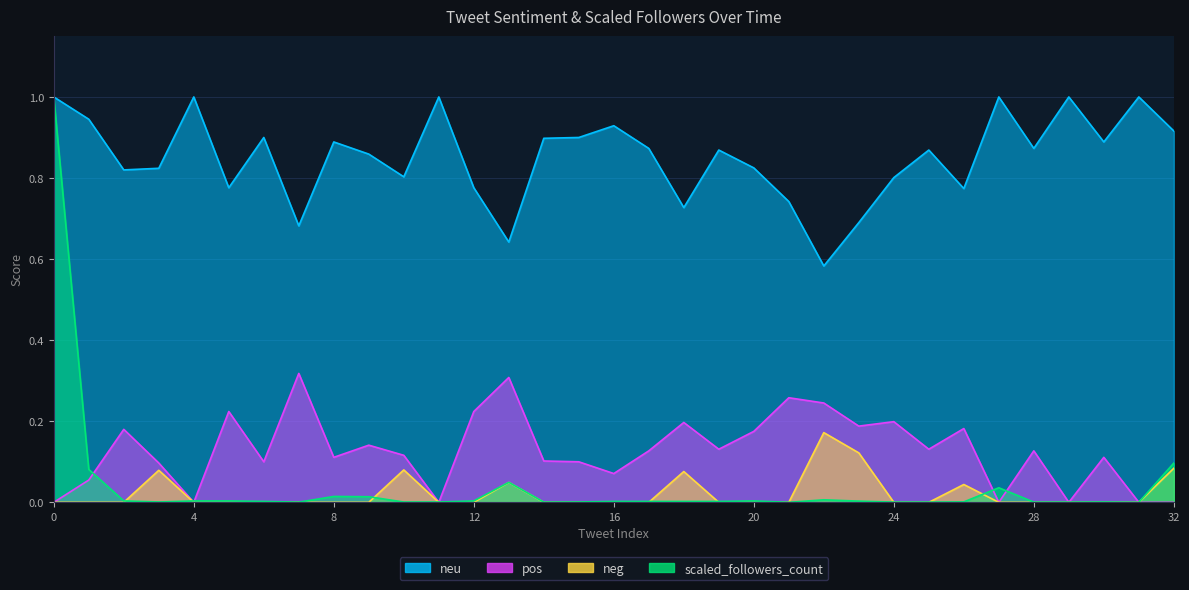

How many intersections are there between neg and scaled_followers_count?

10